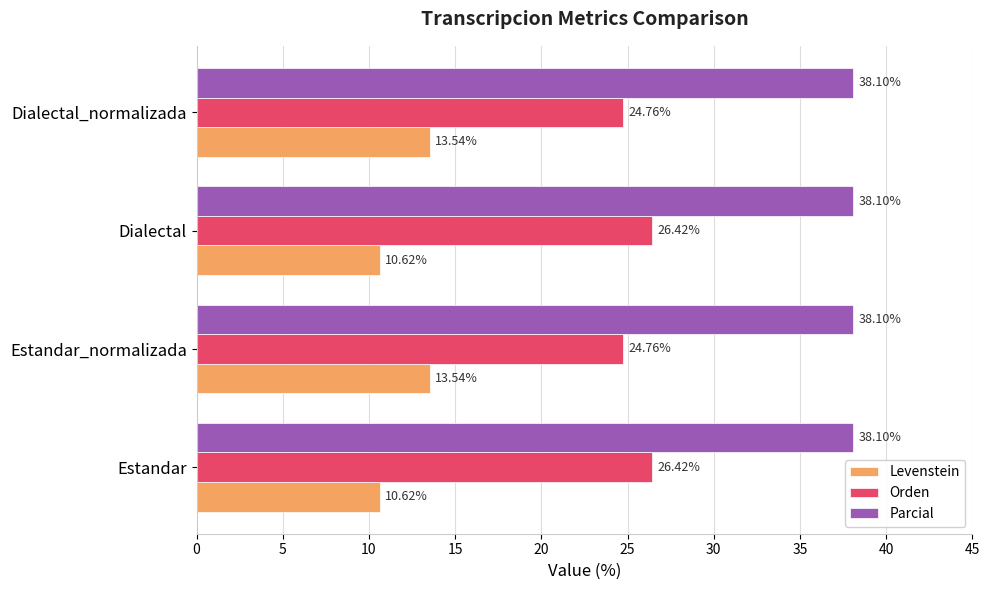

How many Levenstein values are between 10 and 13?

2